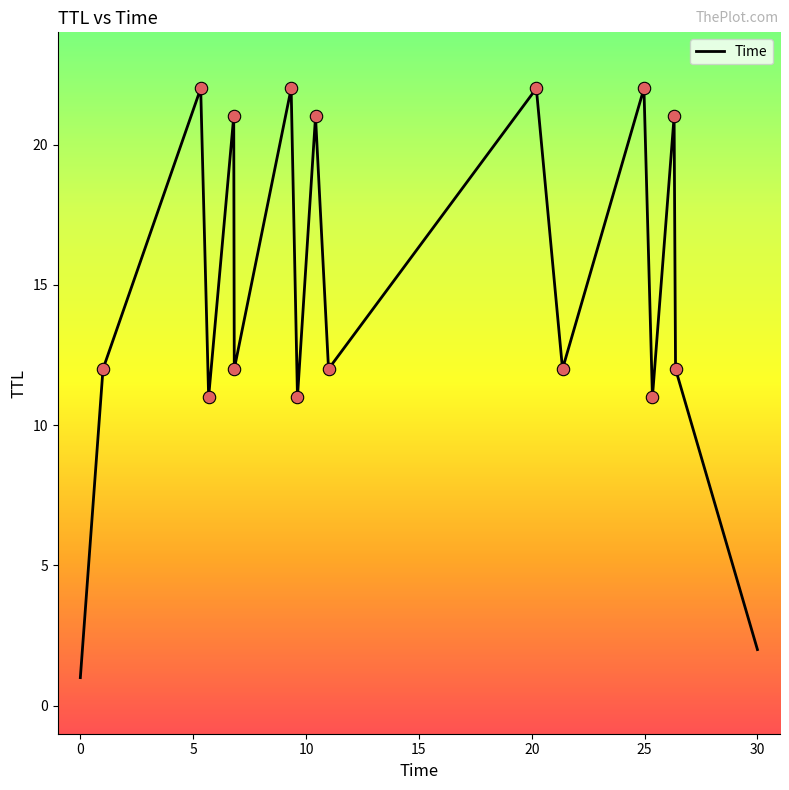

What is the maximum value shown in the chart?

22